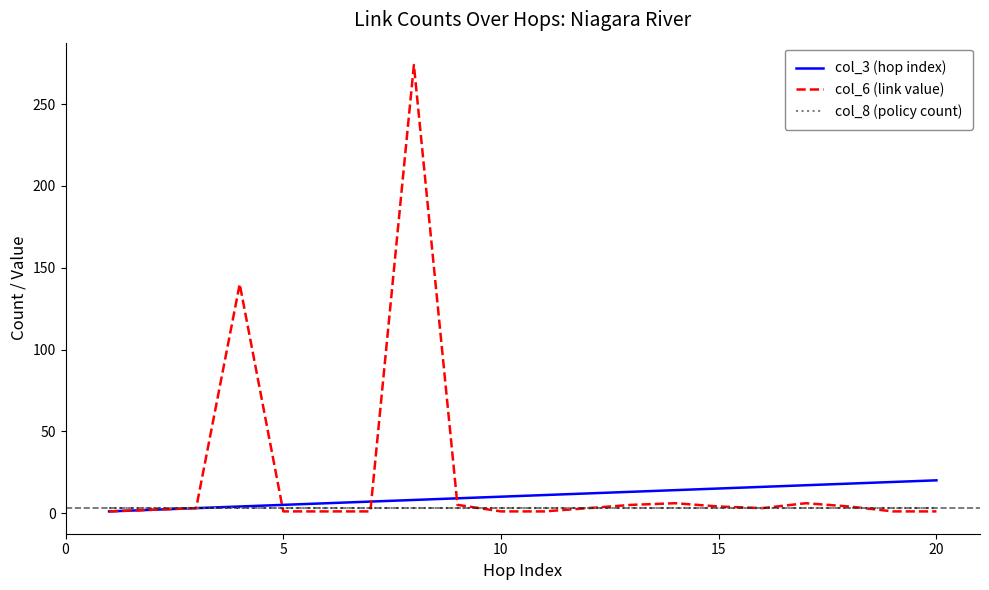

What is the maximum value shown in the chart?

274